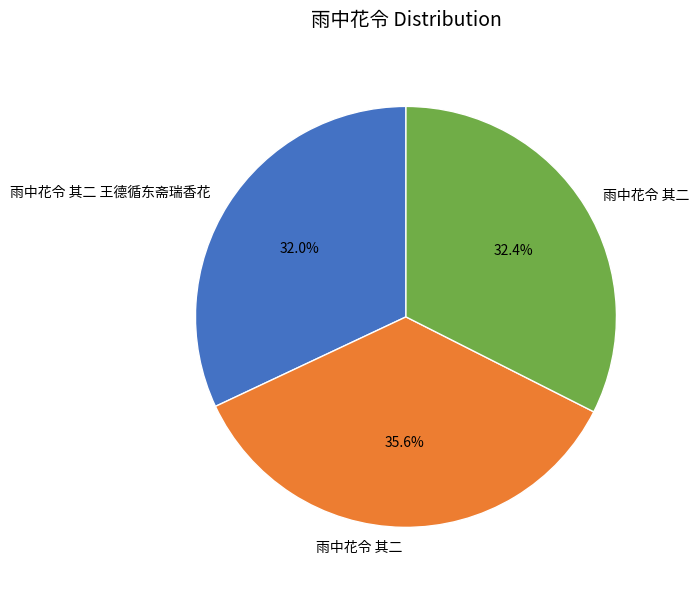

Is there a majority slice in this chart?

No